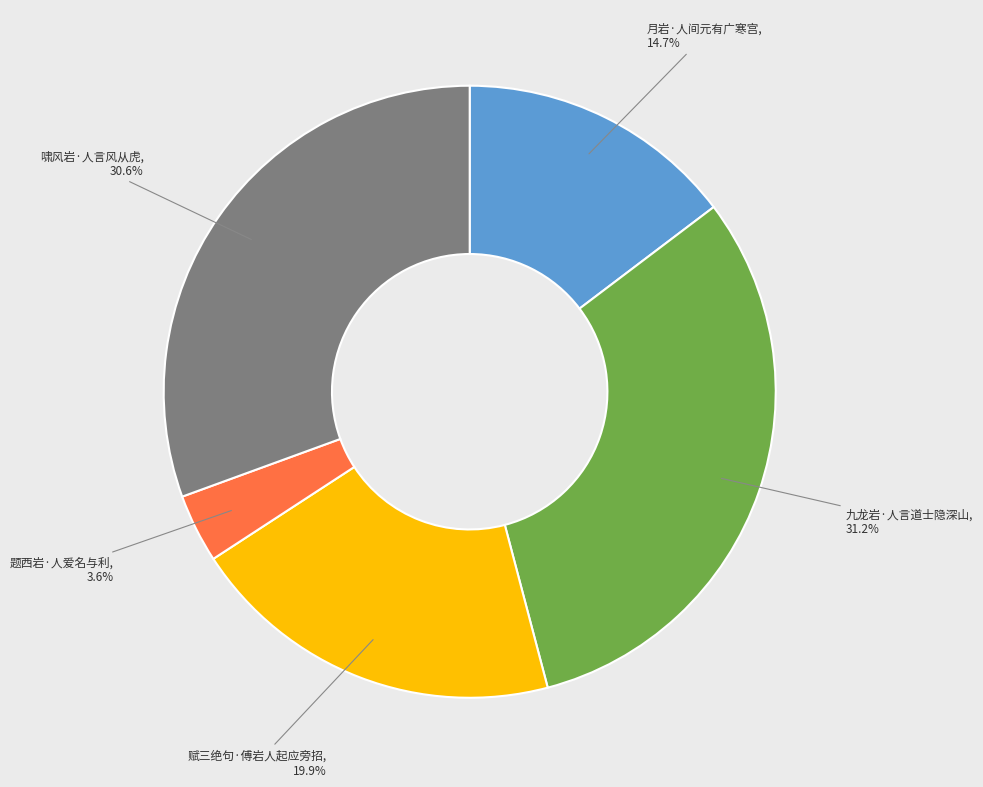

Is there a majority slice in this chart?

No